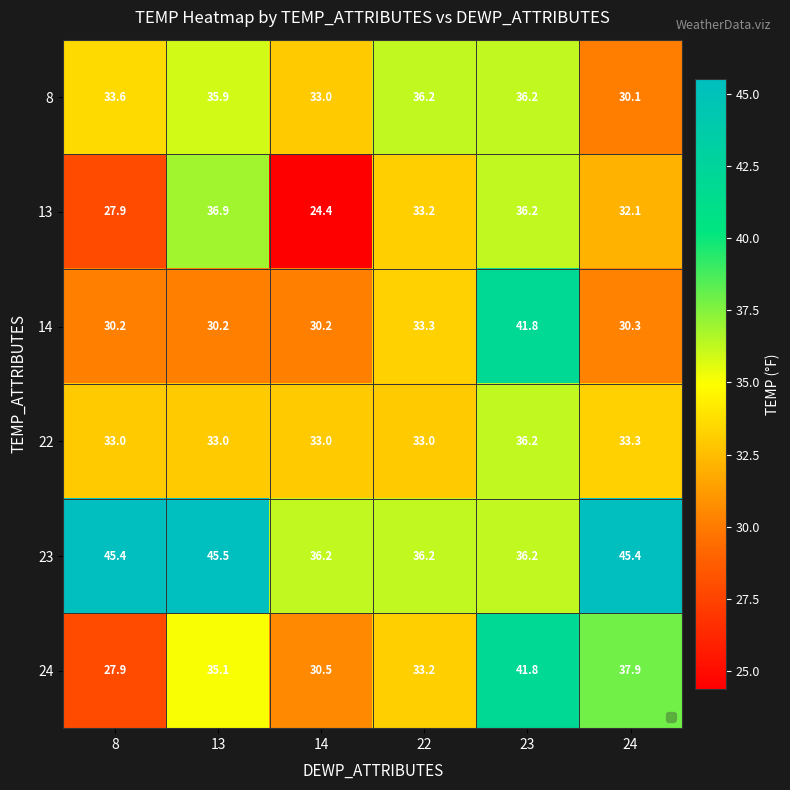

At which category does the chart reach its minimum across all series?

14